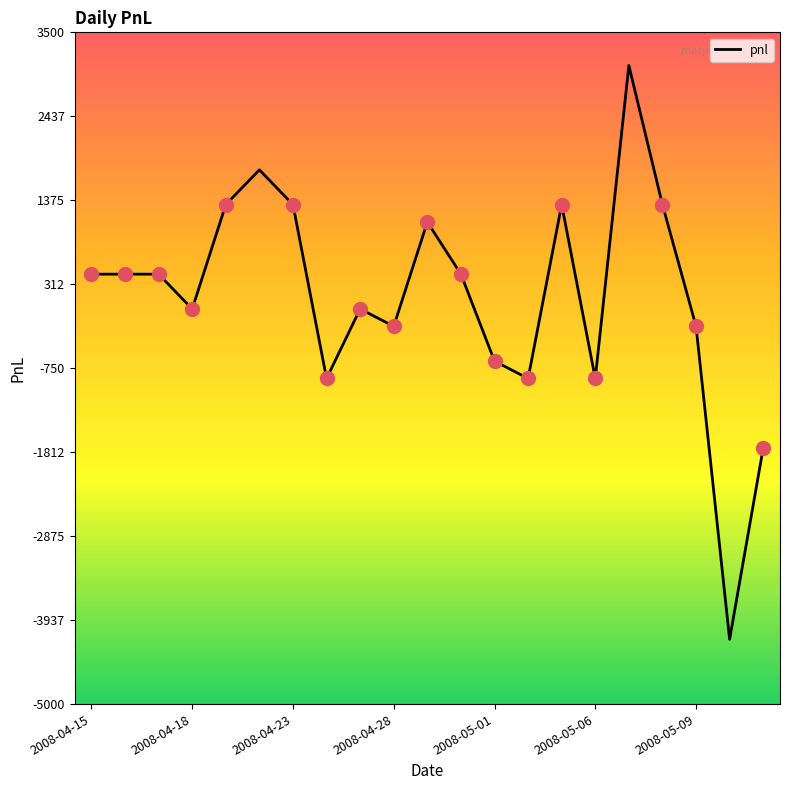

What is the difference between the maximum and minimum values?

7260